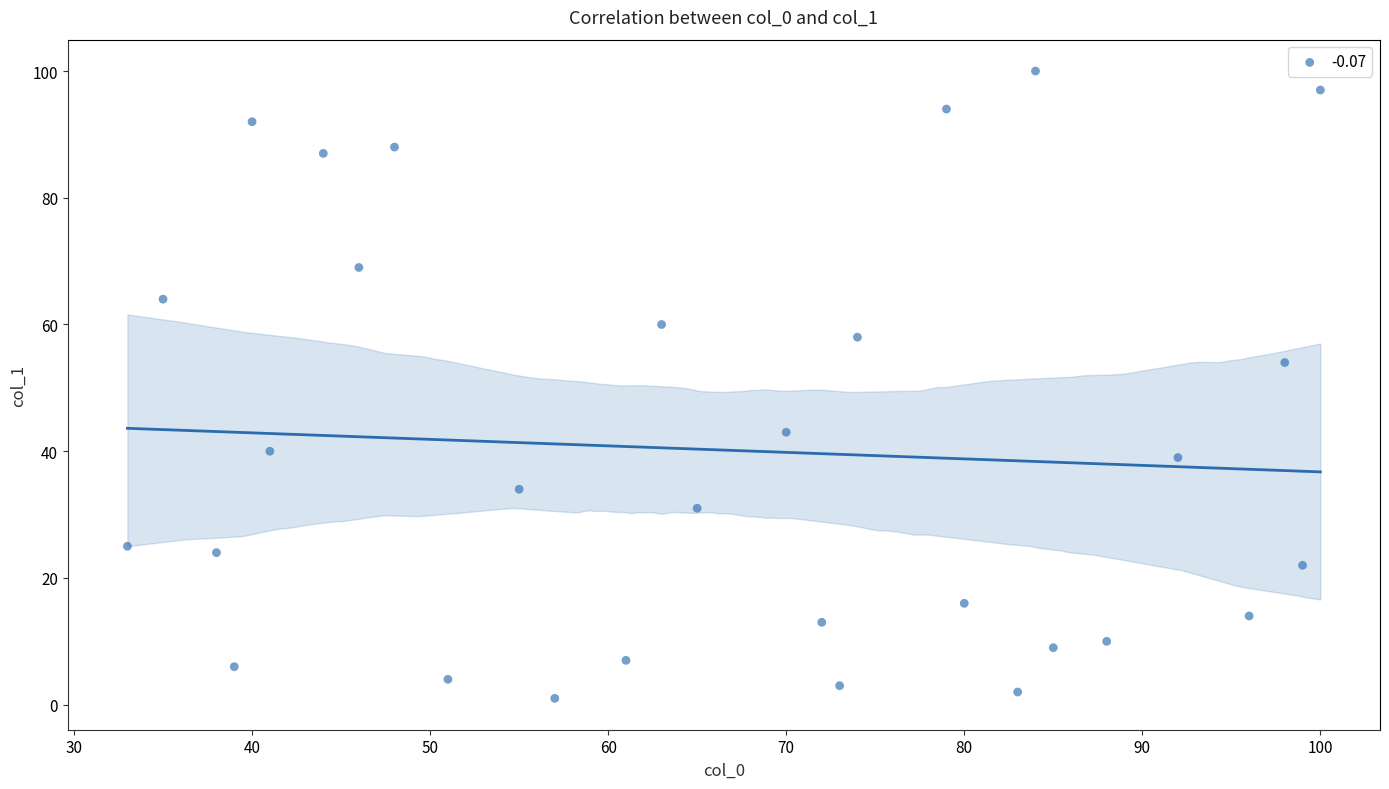

What is the range of X values (max minus min)?

67